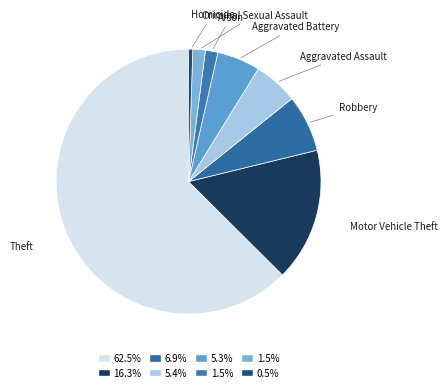

True or false: Aggravated Assault accounts for 5% of the total.

True